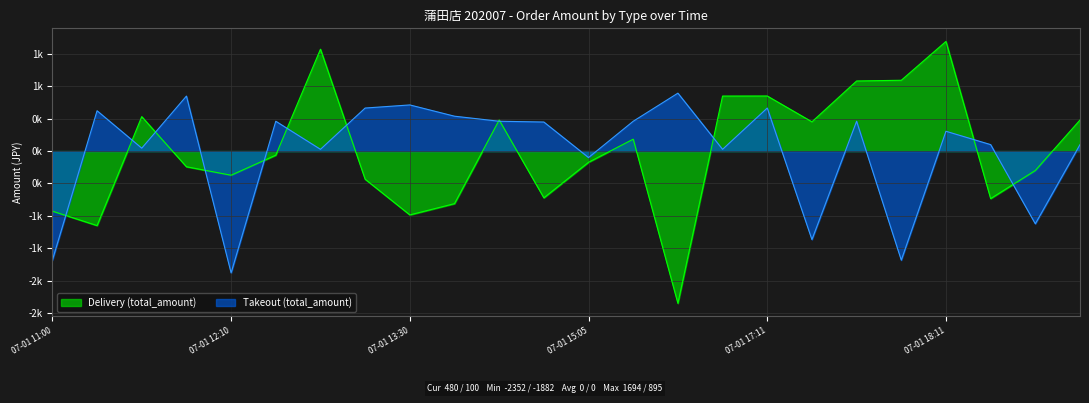

True or false: Delivery (total_amount) has a value of 2392.3 at 07-01 13:02.

False